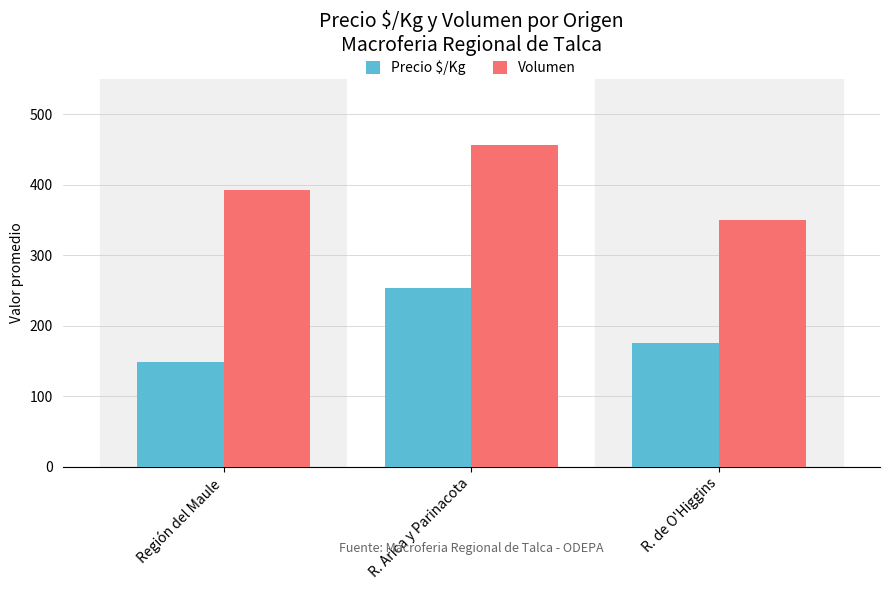

Reading left to right, what are all the values shown in this chart?

Precio $/Kg: Región del Maule=148	R. Arica y Parinacota=253	R. de O'Higgins=175
Volumen: Región del Maule=393	R. Arica y Parinacota=456	R. de O'Higgins=350